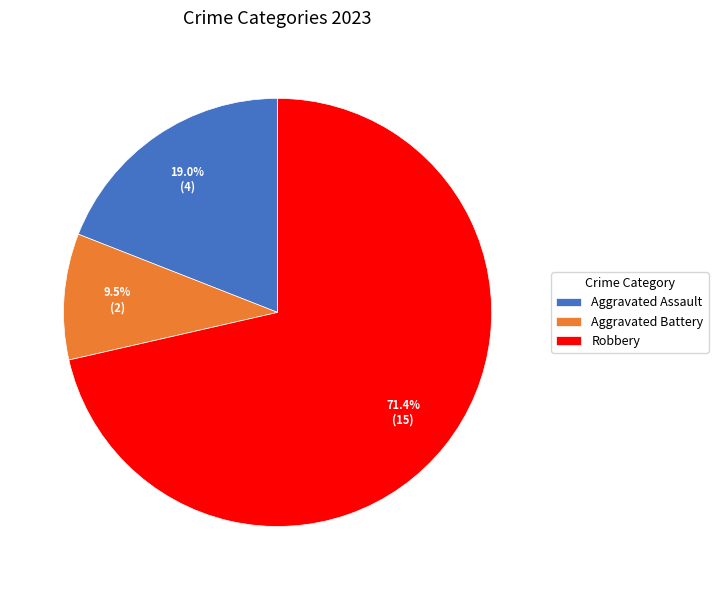

Between Robbery and Aggravated Assault, which is larger?

Robbery